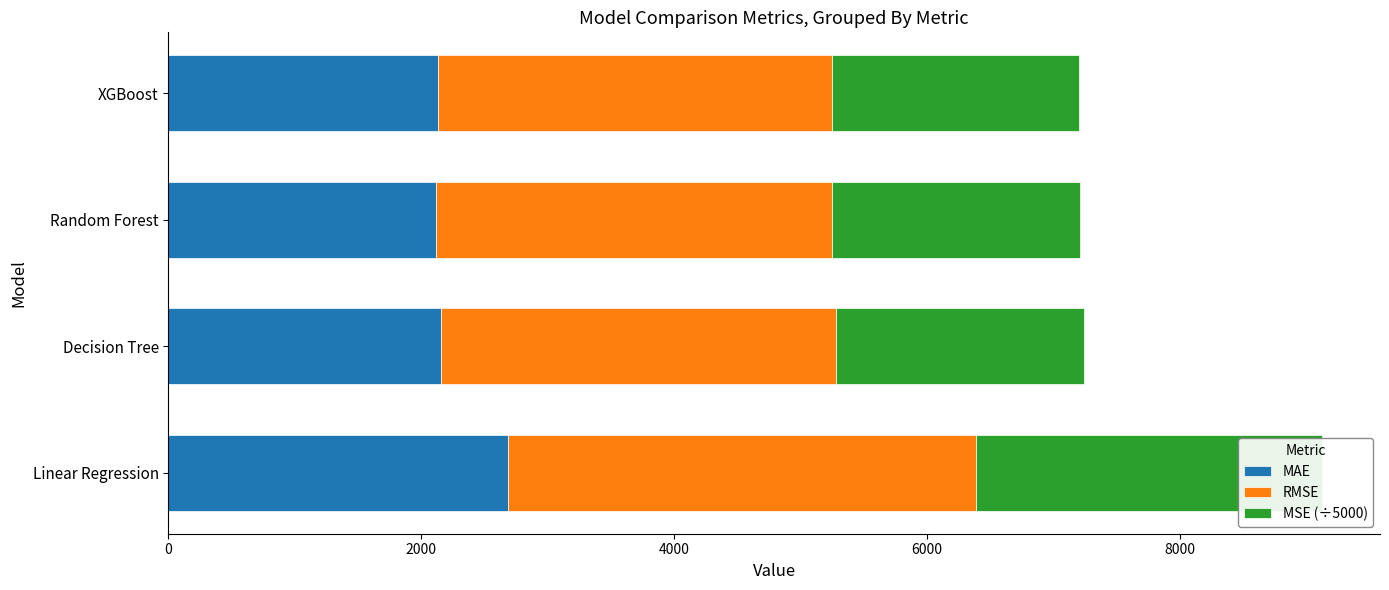

What is the value of the MSE (÷5000) bar at the 2nd from the left?

1958.4